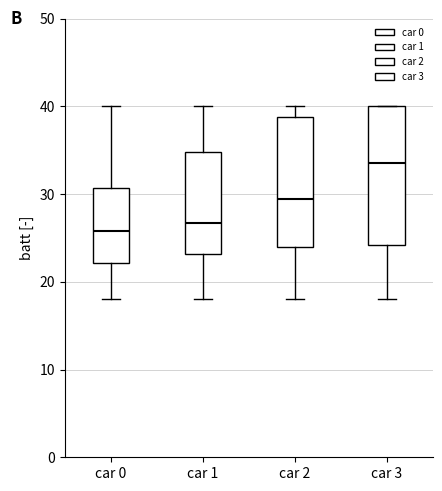

Where is the lower edge of the box for car 3 on the y-axis? The values are not printed on the chart, so give them approximately, as read against the axis.

24